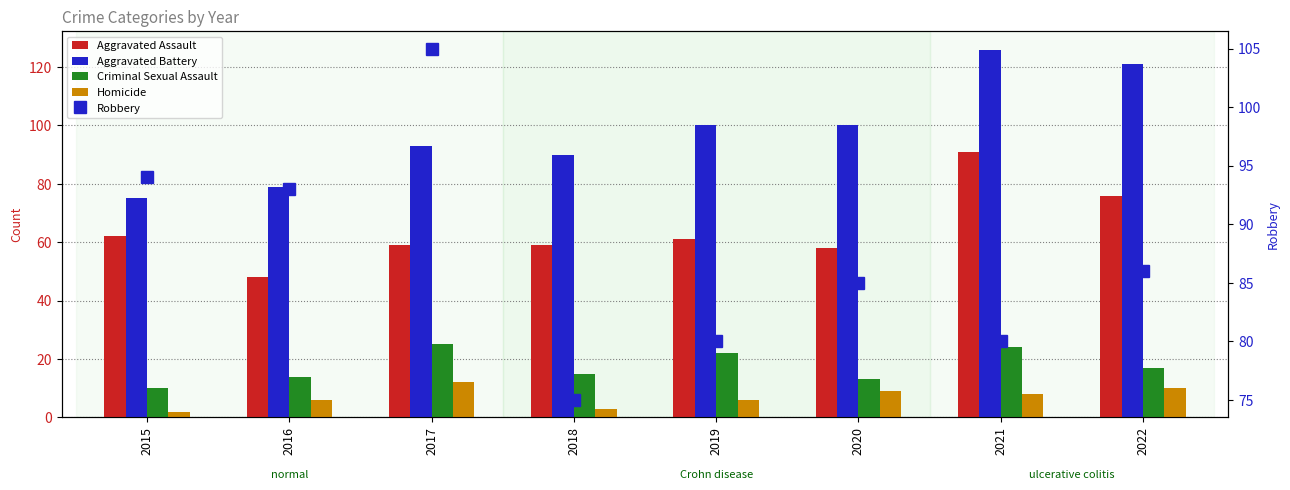

What is the sum of all Criminal Sexual Assault values?

140